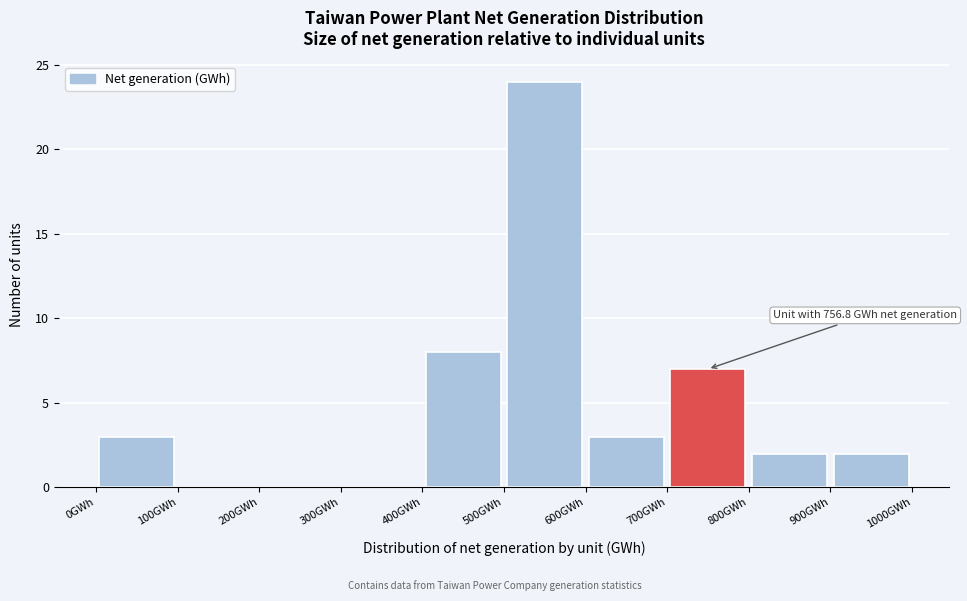

Which range on the x-axis has the tallest bar?

500 to 600